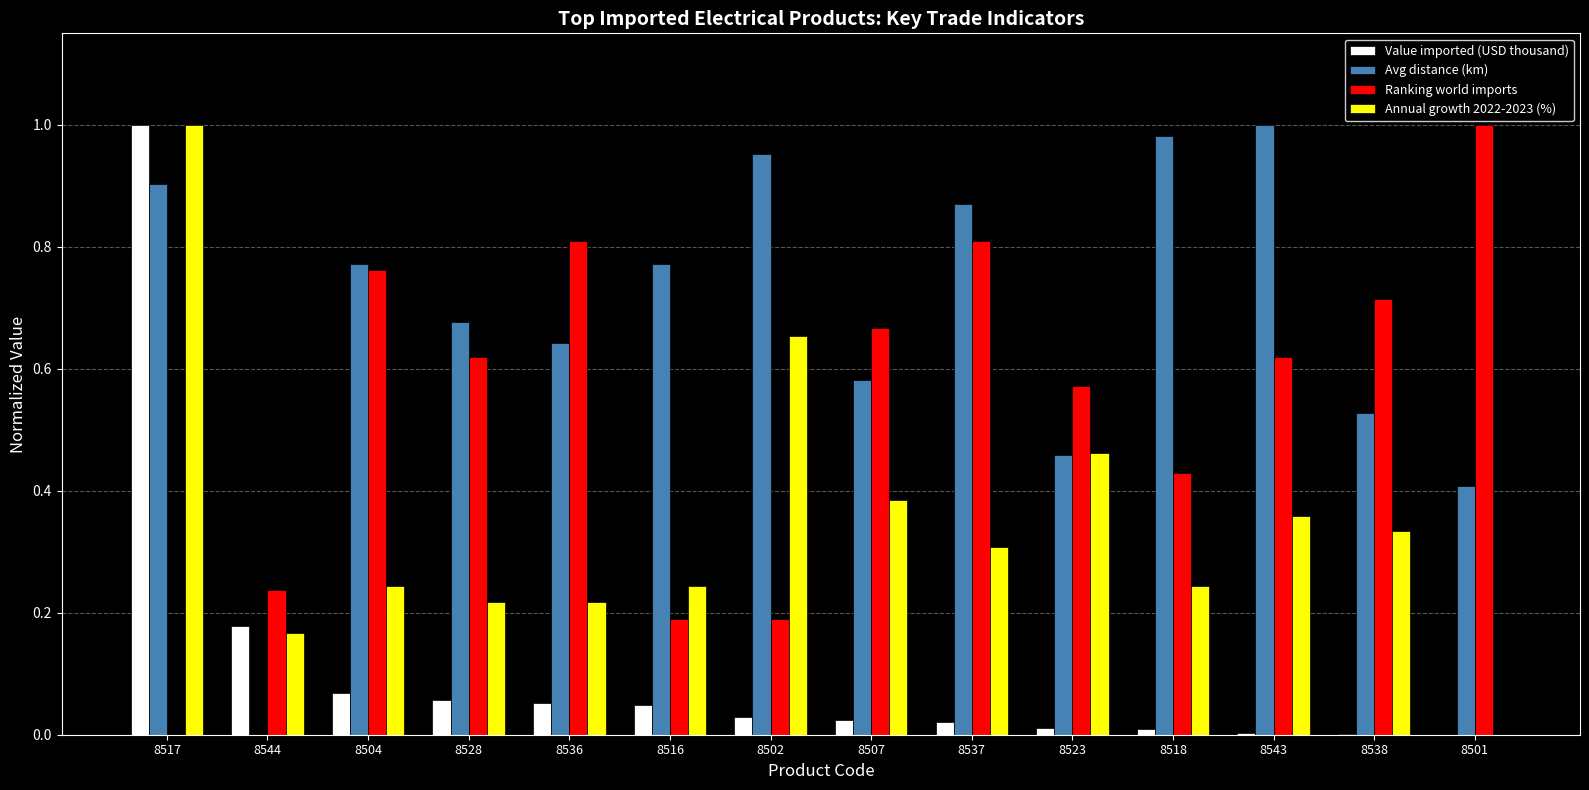

Which series has the largest total across all categories?

Avg distance (km)